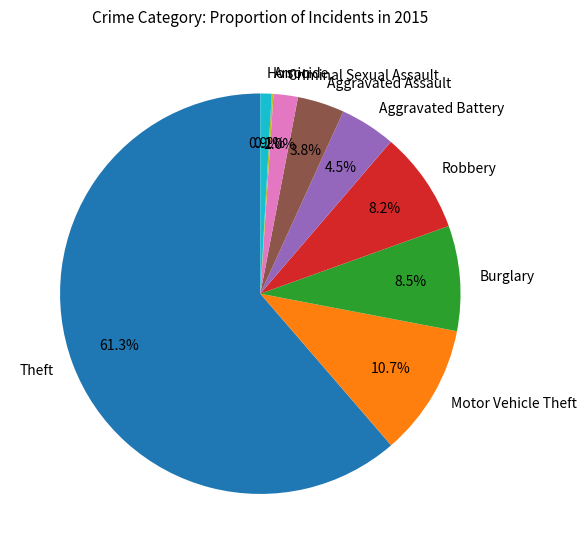

Is it true that Homicide is 1% of the pie?

True